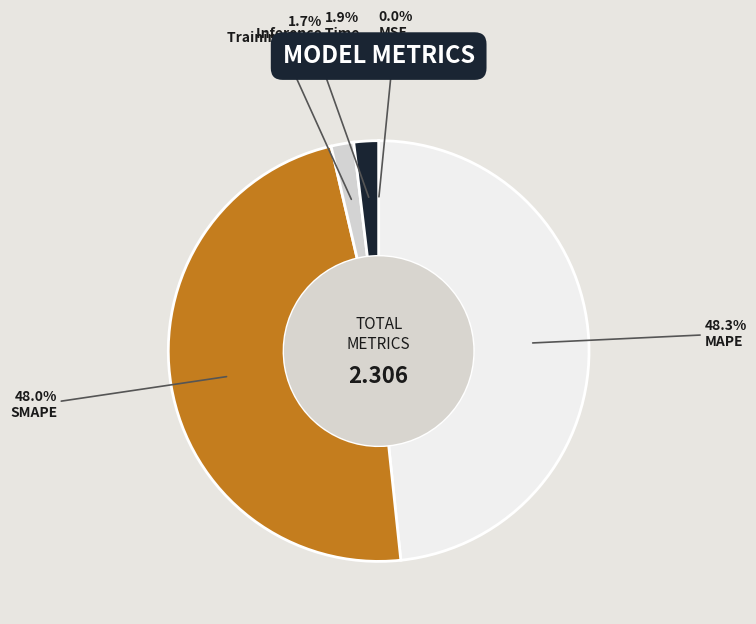

Does any single category account for the majority?

No